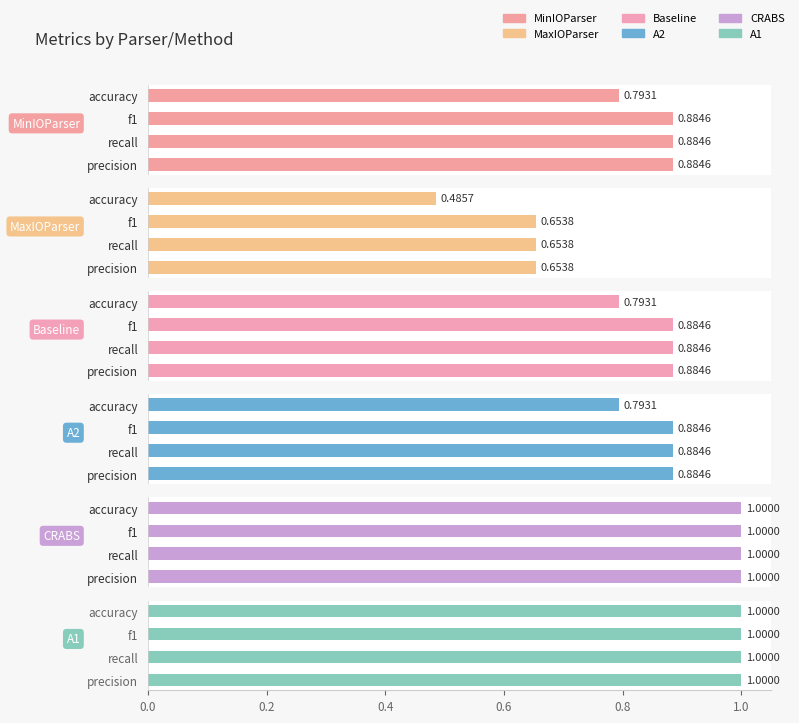

What is the sum of all A2 values?

3.4